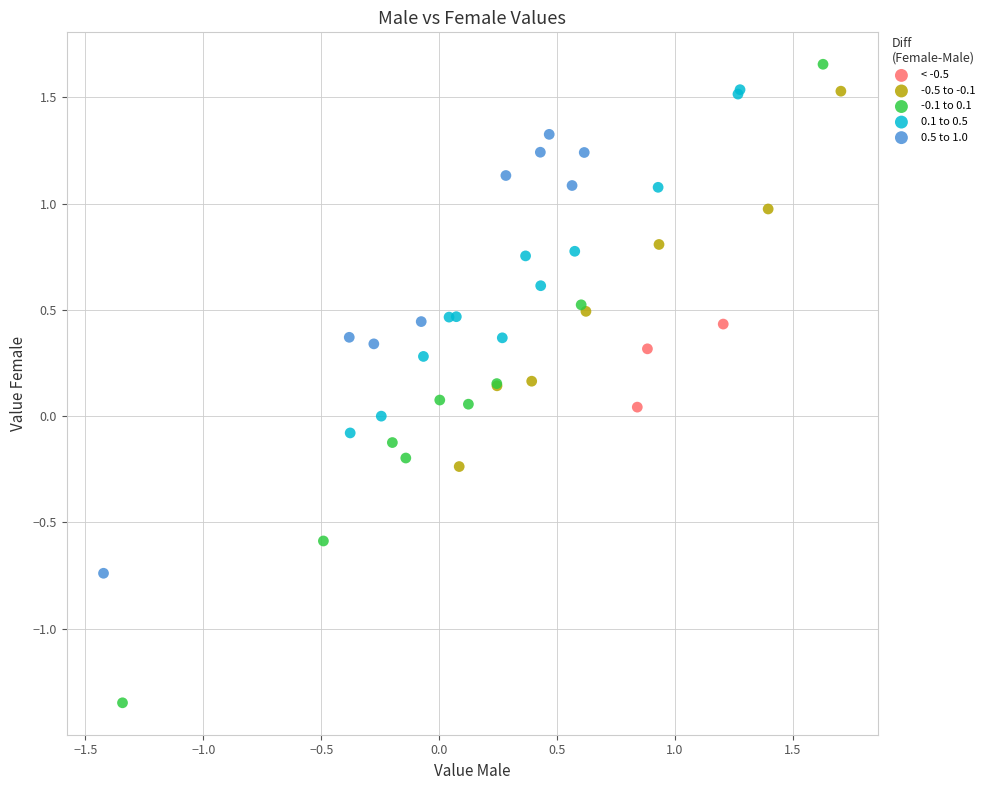

Which series reaches the minimum Y coordinate?

-0.1 to 0.1